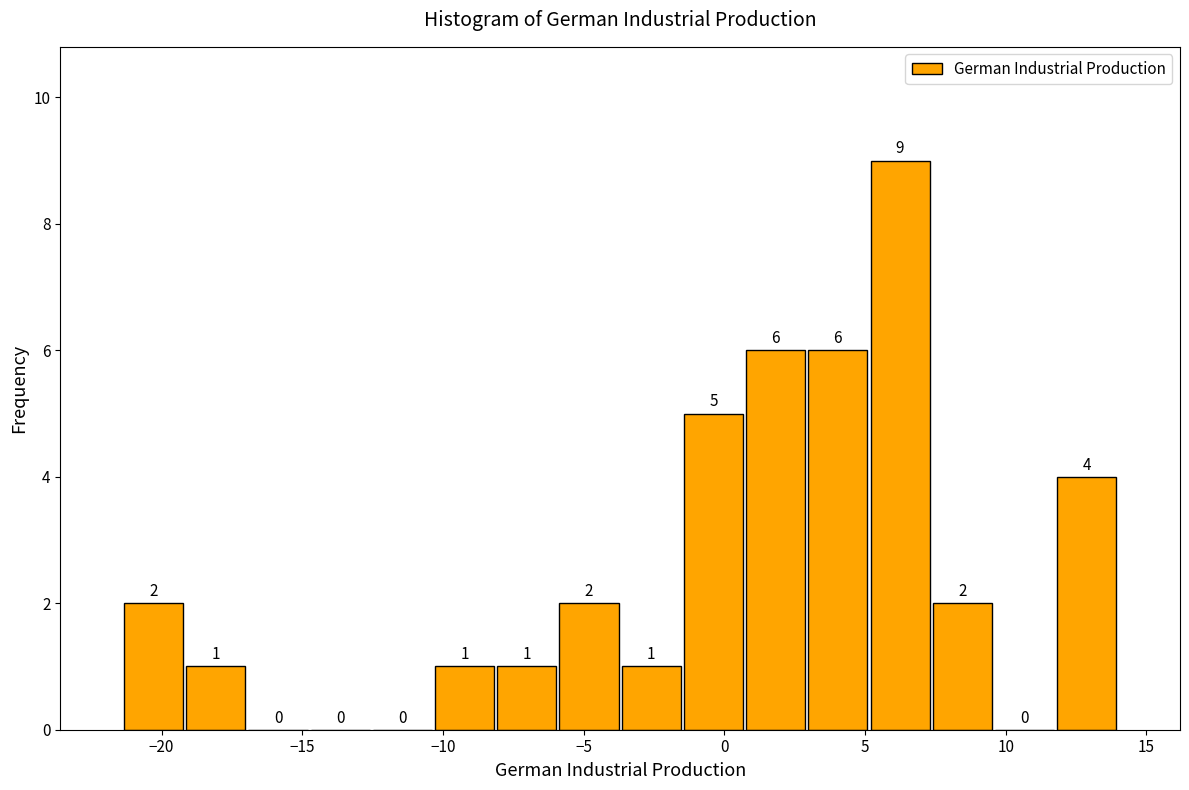

Which range on the x-axis has the tallest bar?

5.0 to 7.5